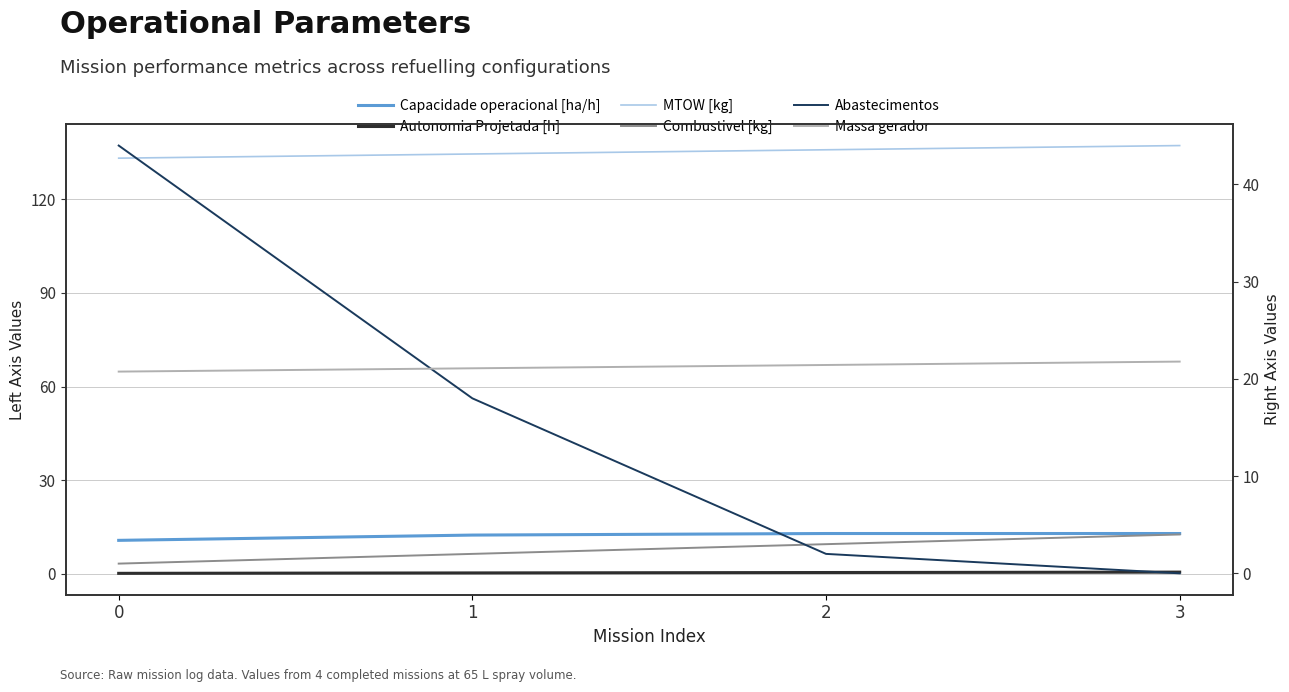

At which category does Capacidade operacional [ha/h] reach its first local peak?

2